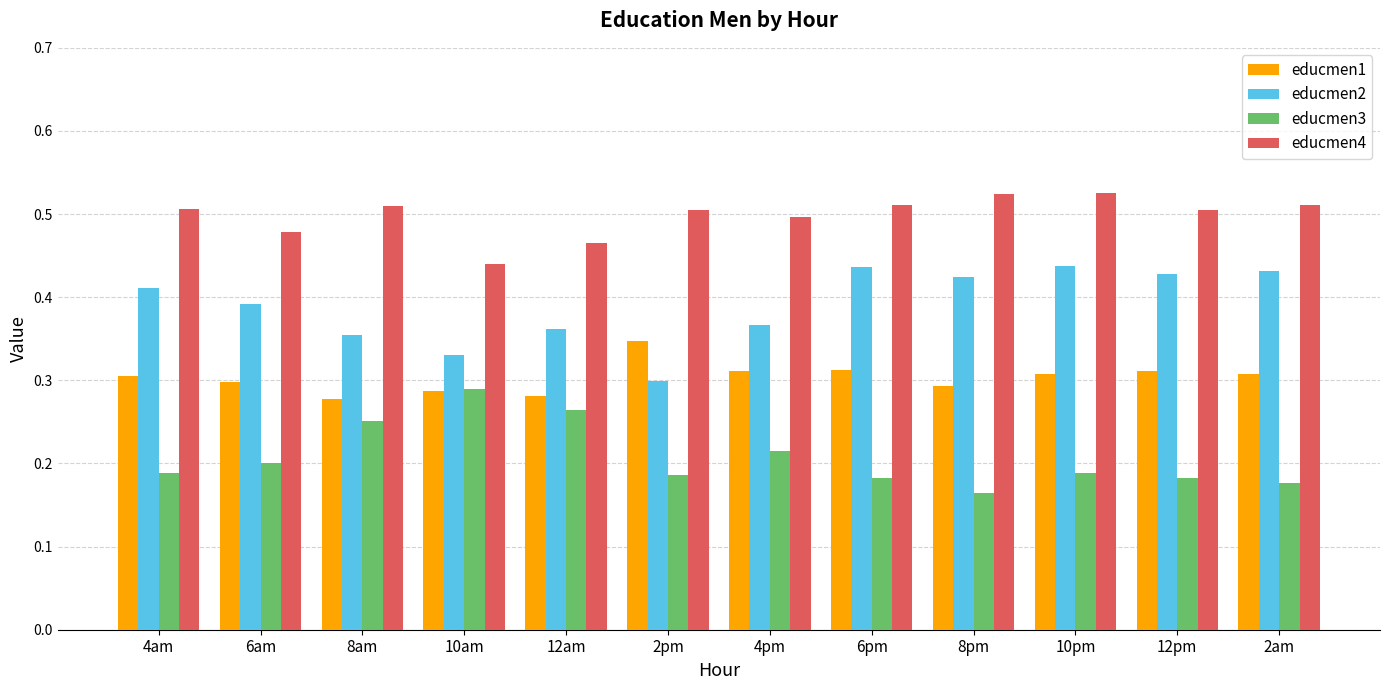

List the series in order of their peak value, lowest first.

educmen3, educmen1, educmen2, educmen4